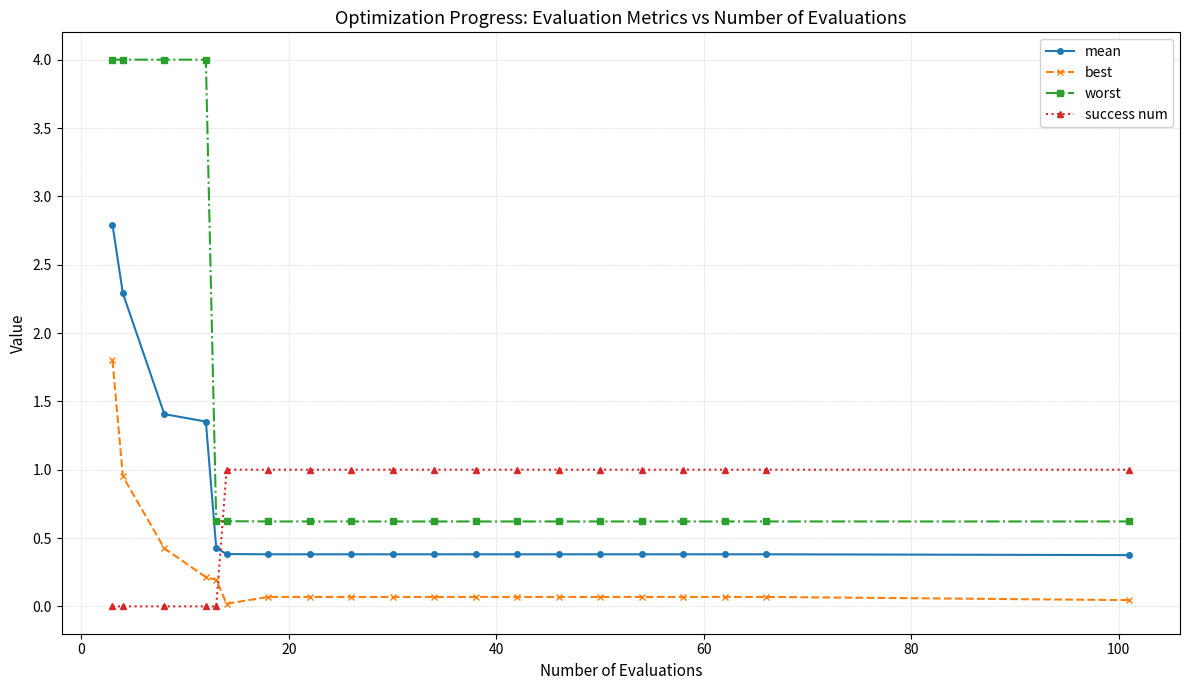

What is the lowest value of the mean series?

0.4